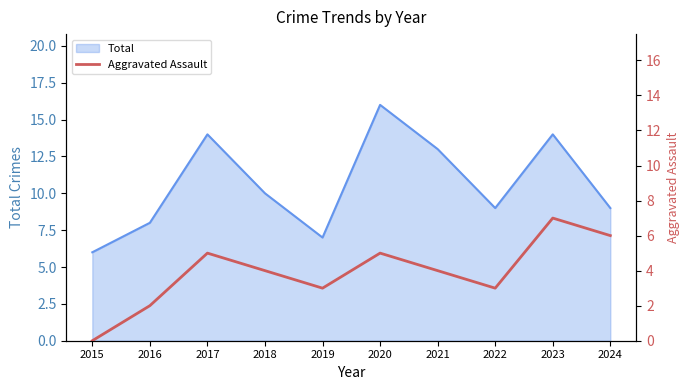

How many data points does each series have?

10